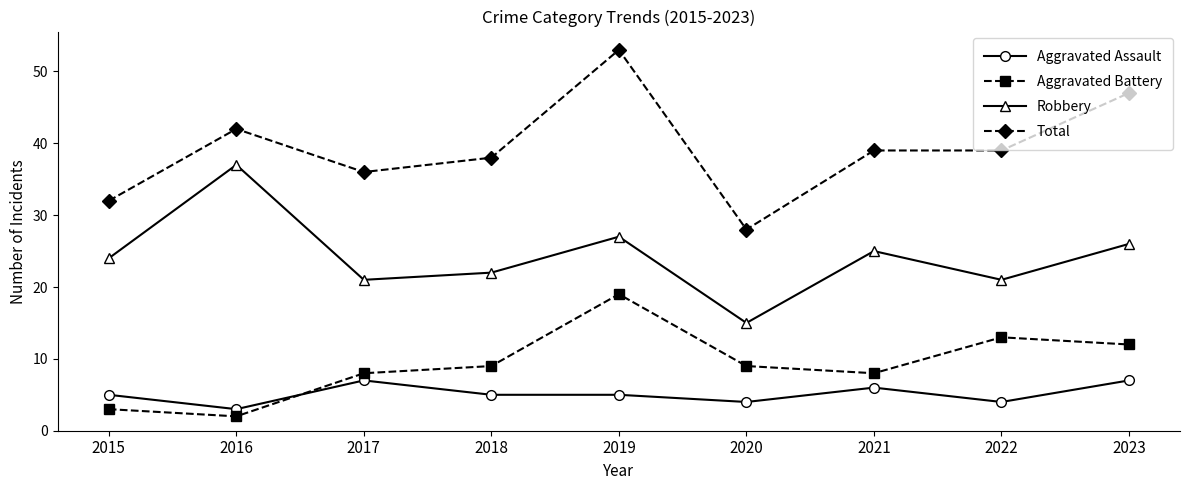

What are all the series names shown in the legend?

Aggravated Assault, Aggravated Battery, Robbery, Total